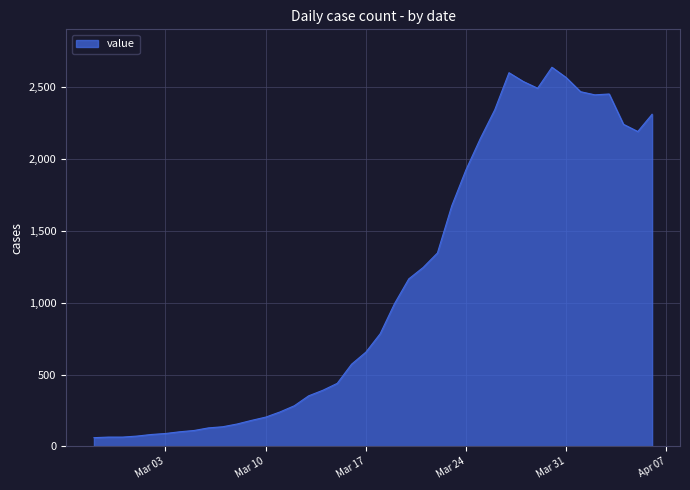

What is the difference between the maximum and minimum values?

2577